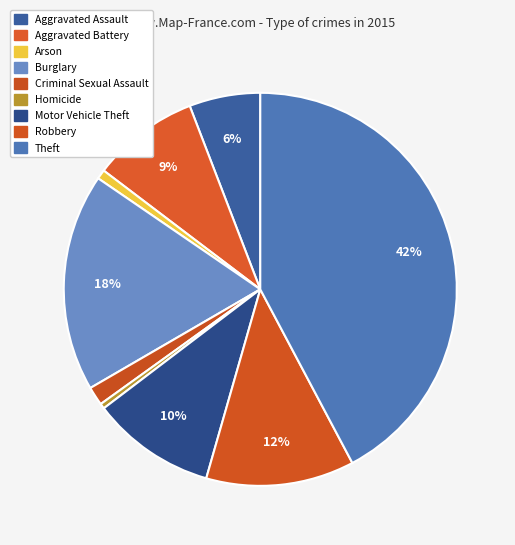

To the nearest percent, what portion does Criminal Sexual Assault represent?

2%